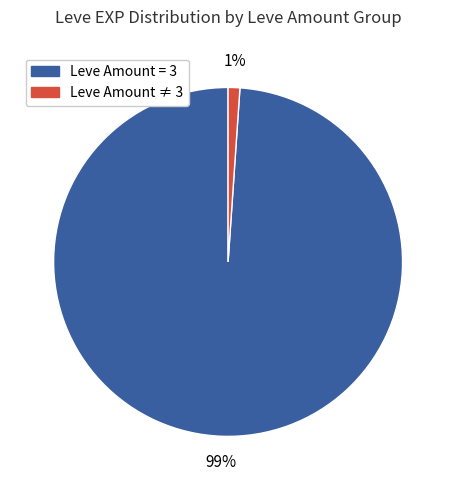

Is there any slice that represents more than half of the pie?

Yes